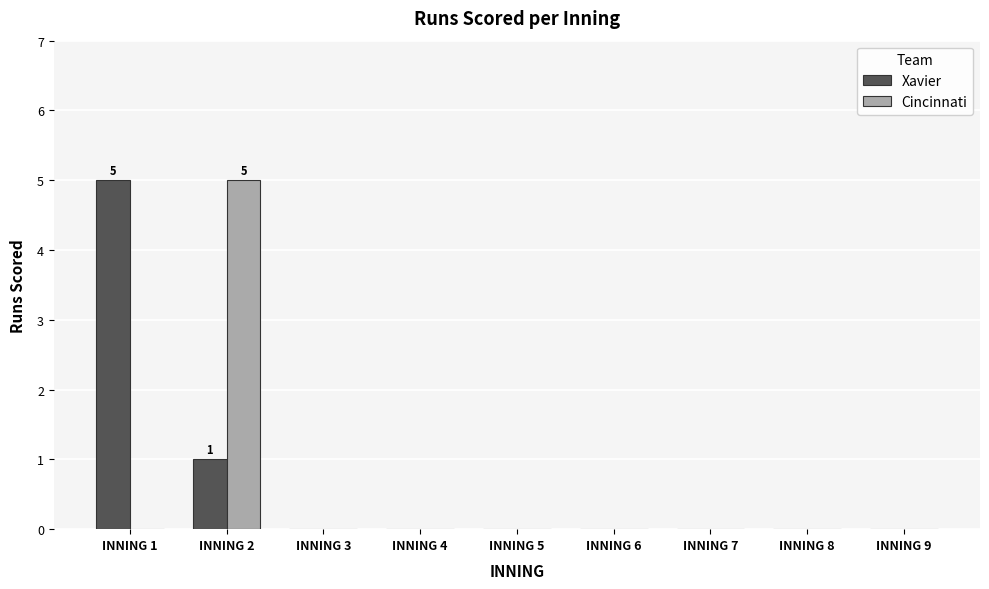

What is the maximum value shown in the chart?

5